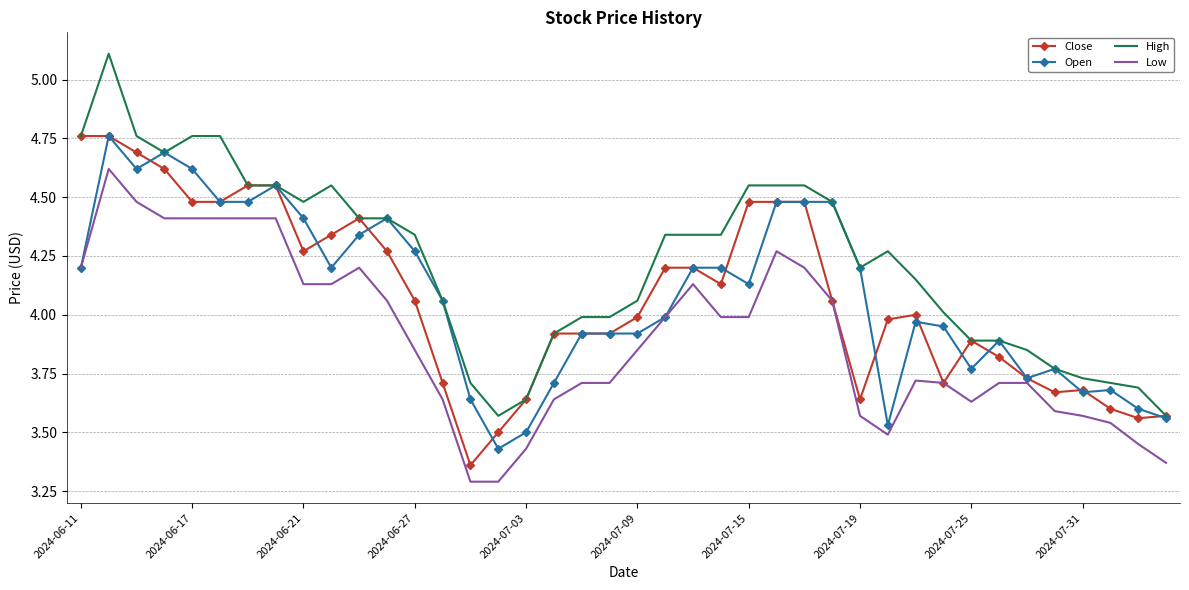

True or false: High and Low intersect in this chart.

False